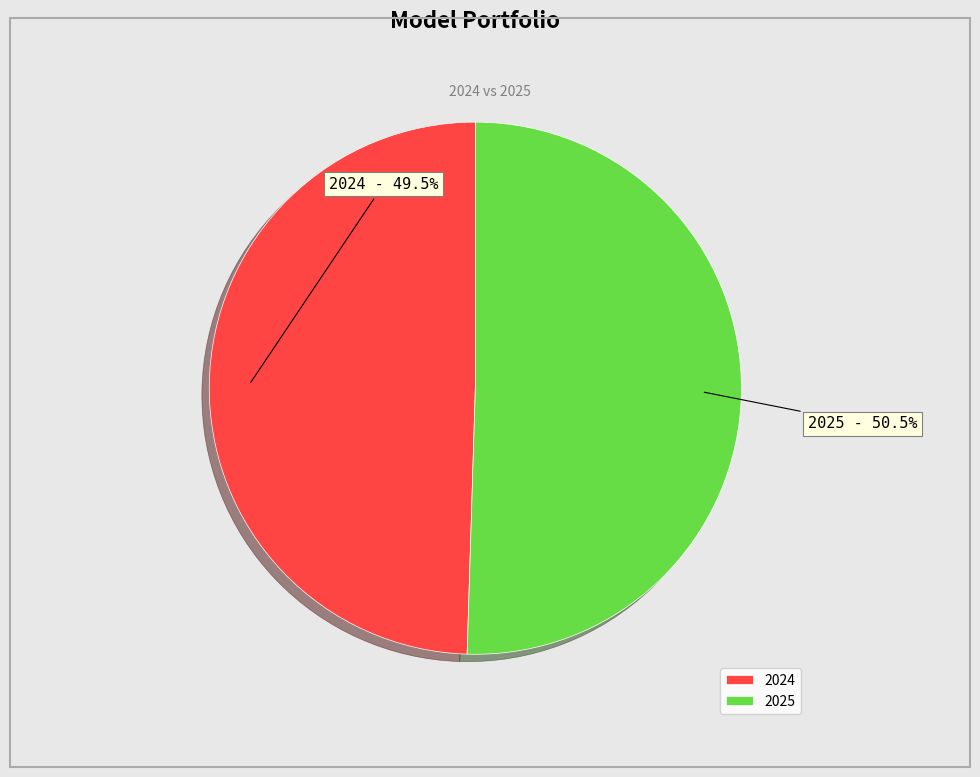

How much of the chart is everything except 2025?

49.5%